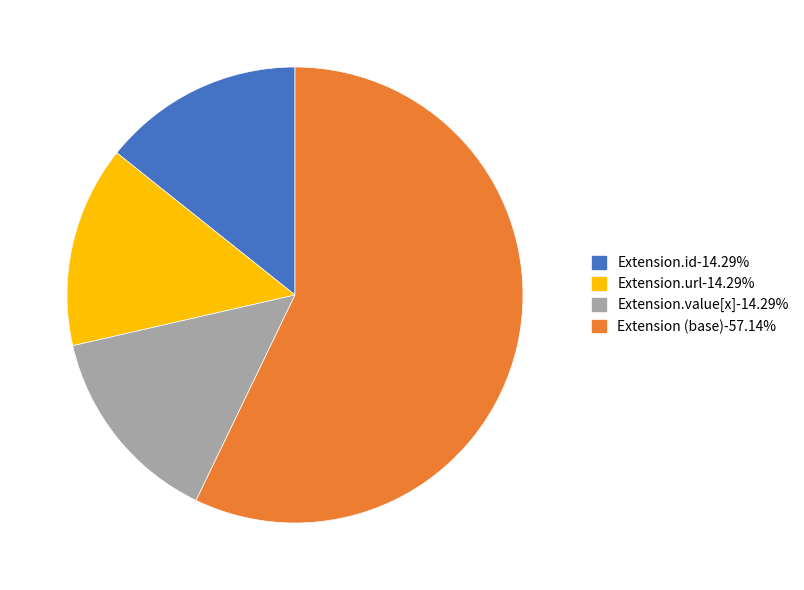

Approximately how many times larger is the value at Extension.value[x]-14.29% compared to Extension.url-14.29%?

1.0